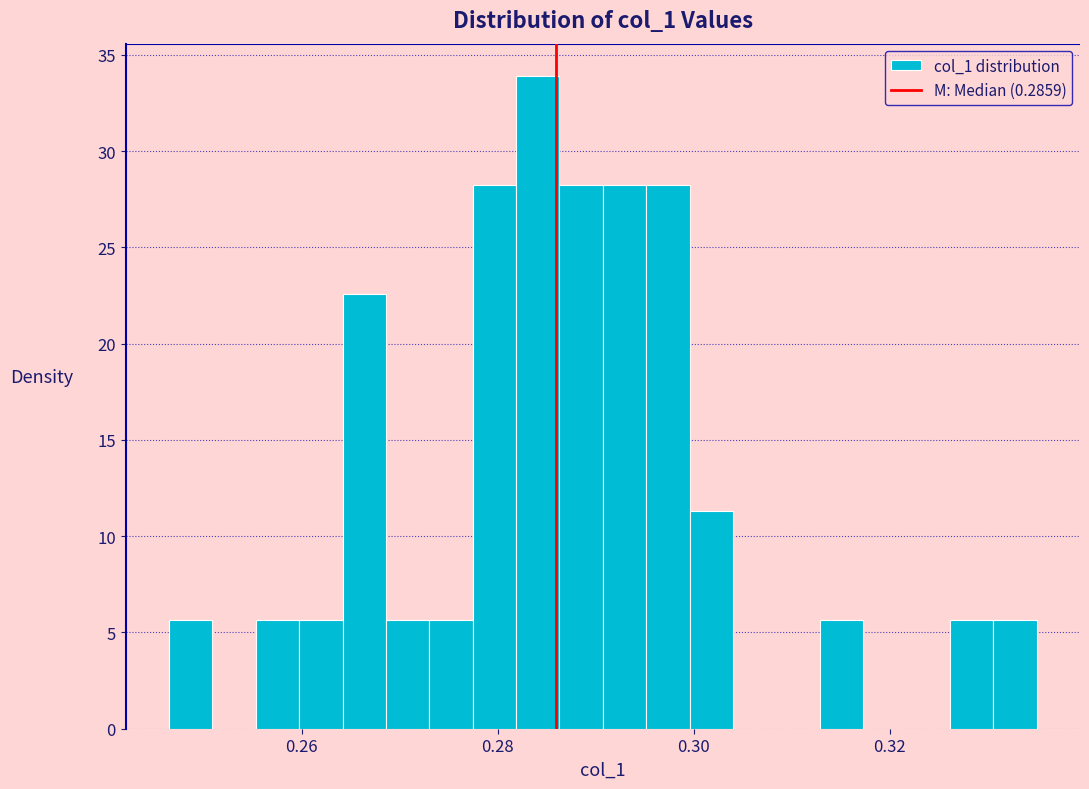

Read against the x-axis, roughly where is the centre of the tallest bar?

0.284